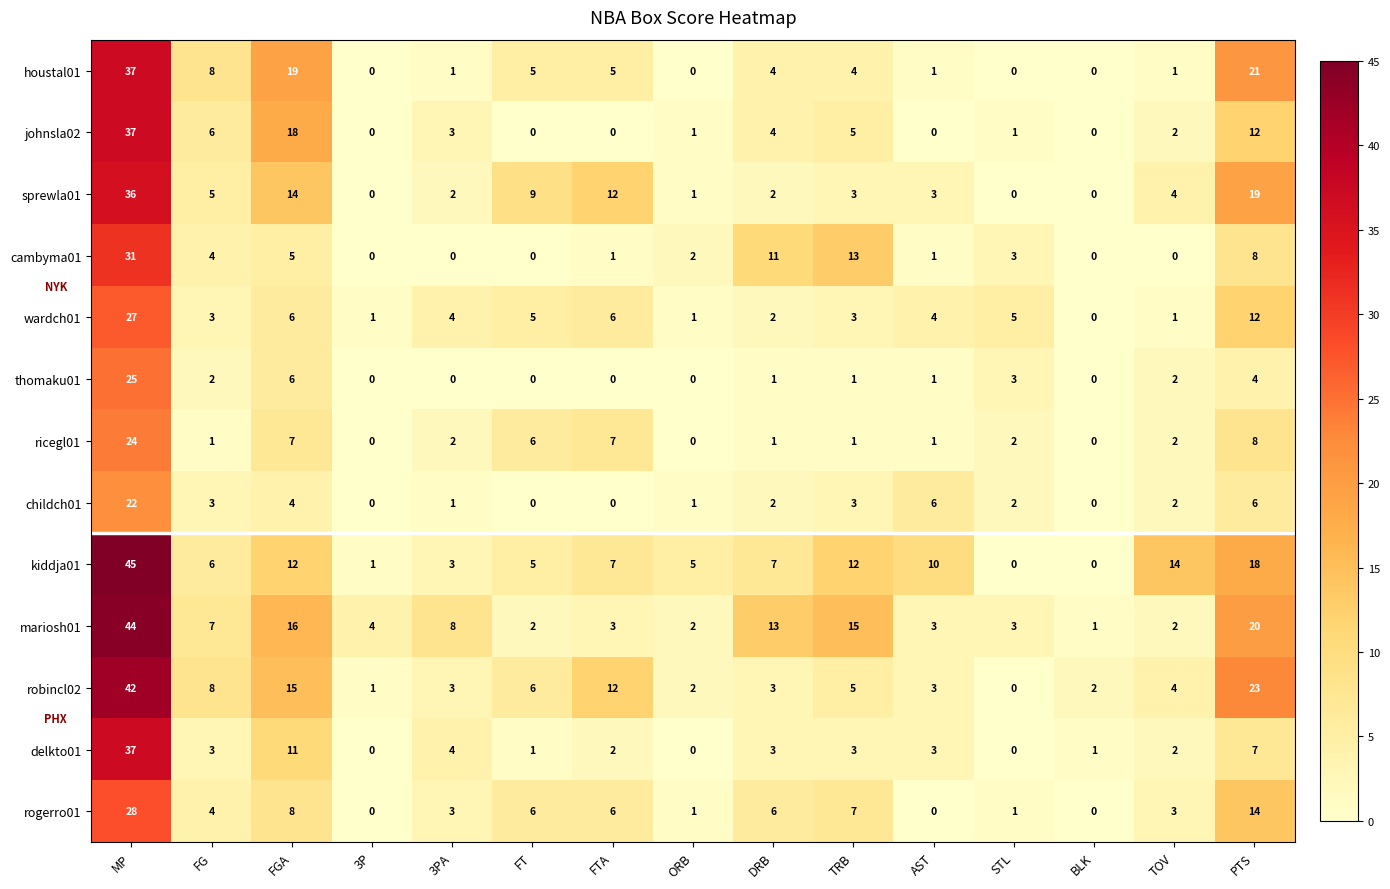

The value of rogerro01 at FT is 9. True or false?

False